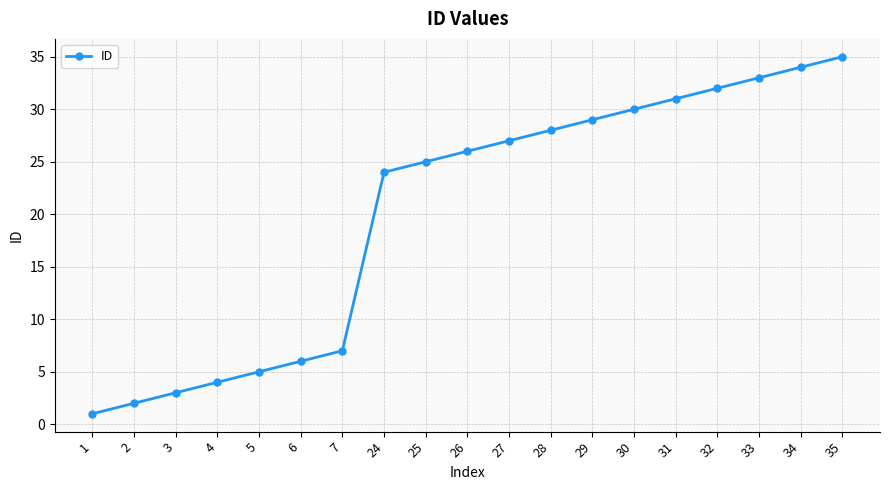

Reading right to left, what are all the values shown in this chart?

35=35	34=34	33=33	32=32	31=31	30=30	29=29	28=28	27=27	26=26	25=25	24=24	7=7	6=6	5=5	4=4	3=3	2=2	1=1